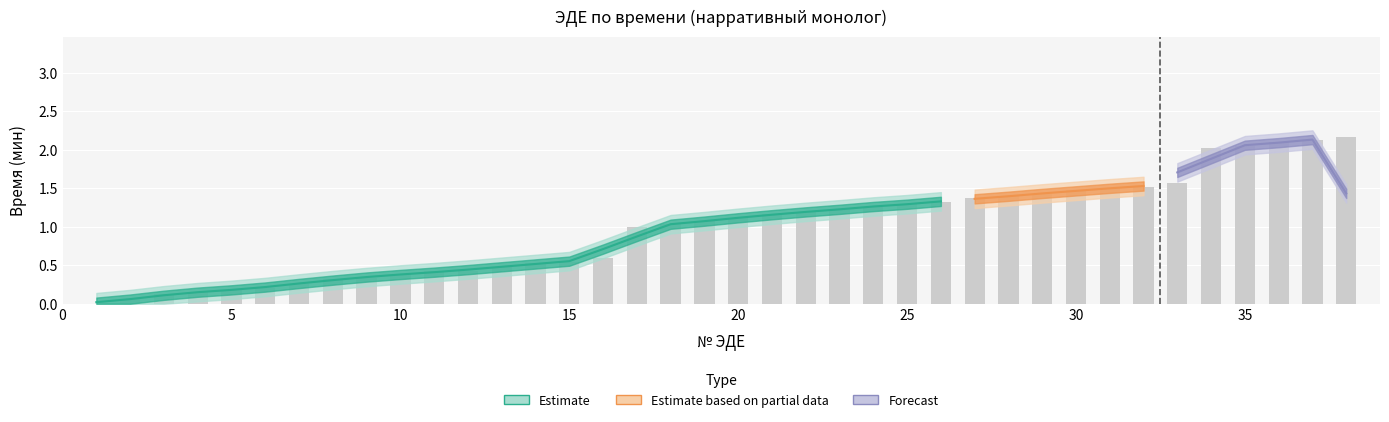

What is the difference between the maximum and minimum values?

2.2